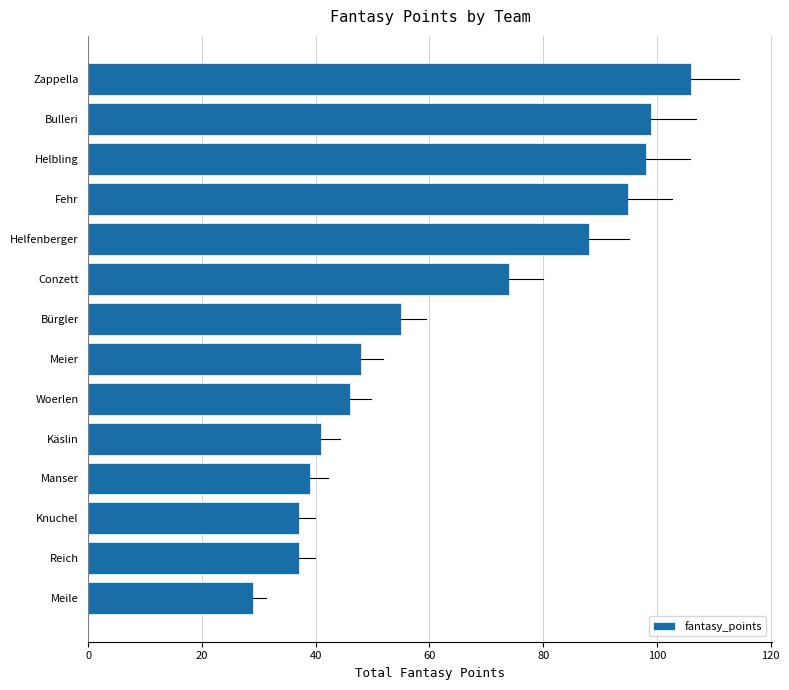

What position from the top is Conzett?

6